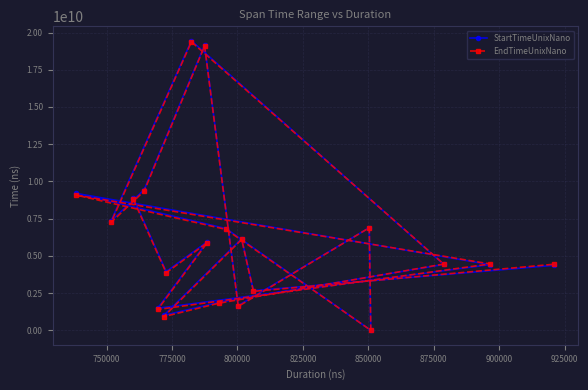

Which series has the widest spread of values?

StartTimeUnixNano